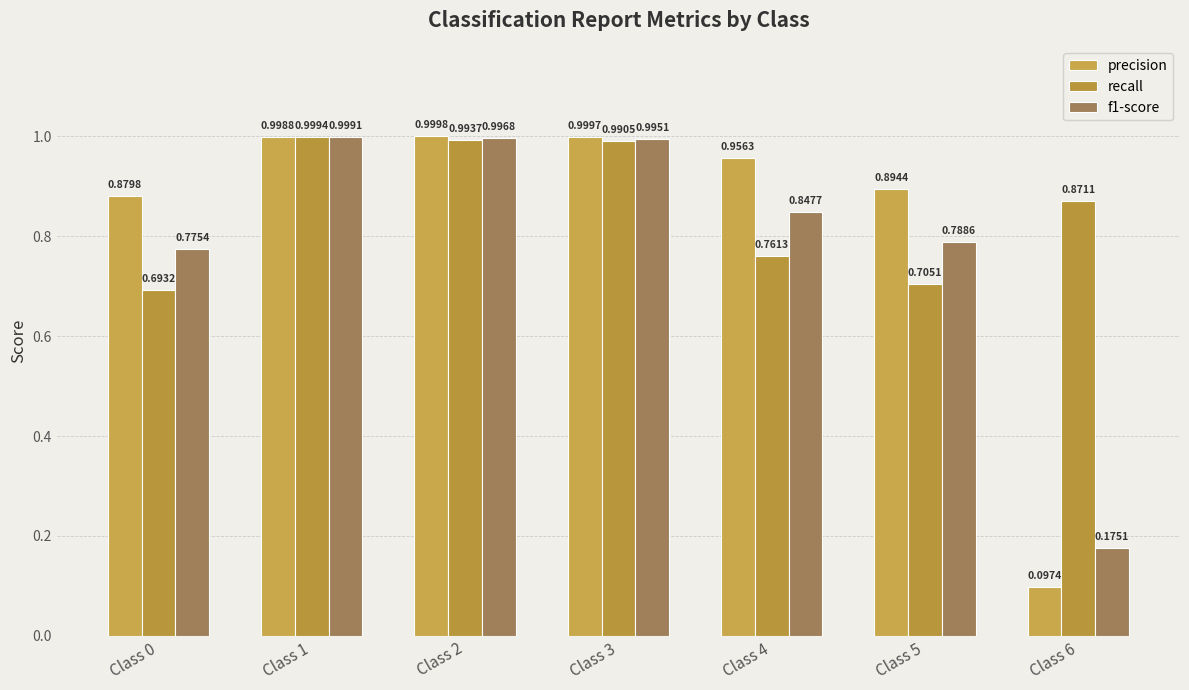

What is the value of the recall bar at the 4th from the left?

1.0